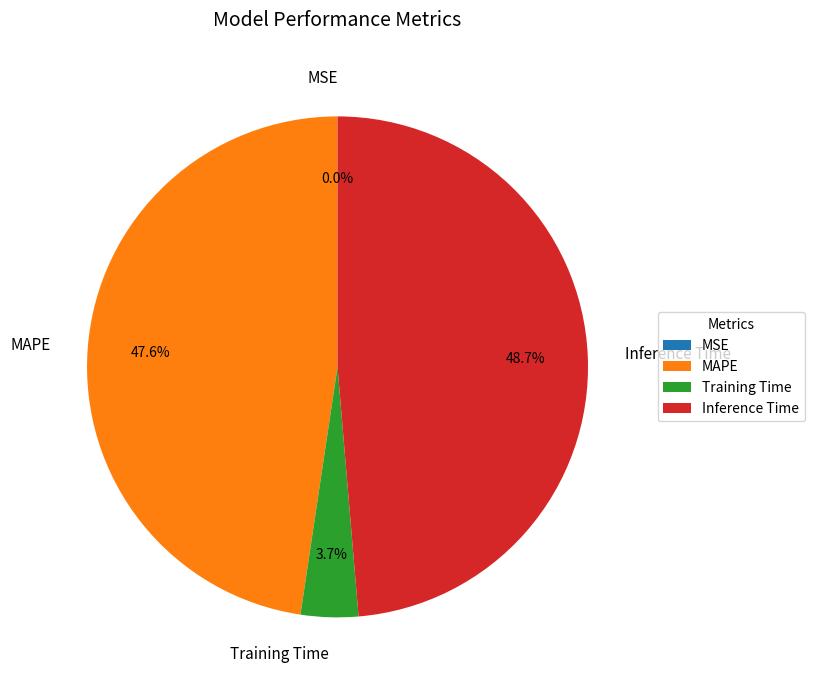

Which category has the biggest portion of the pie?

Inference Time